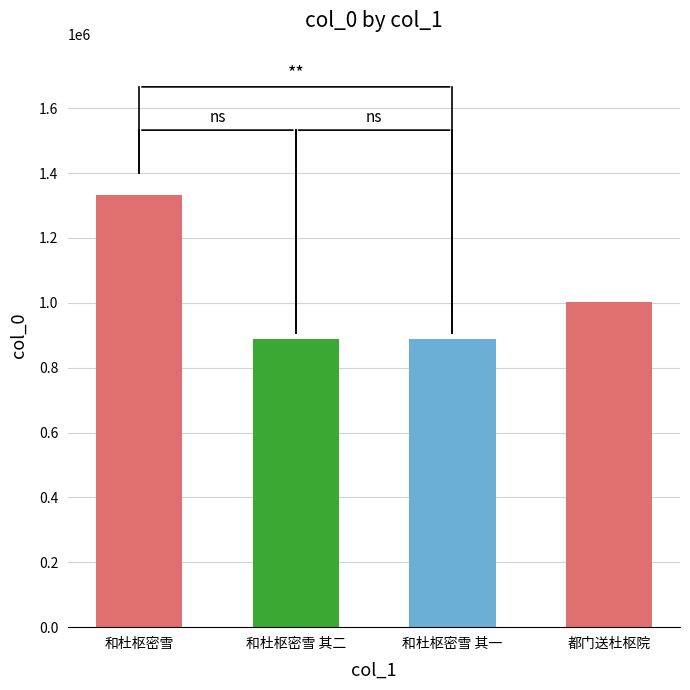

The chart shows a value of 324693 at 和杜枢密雪. True or false?

False